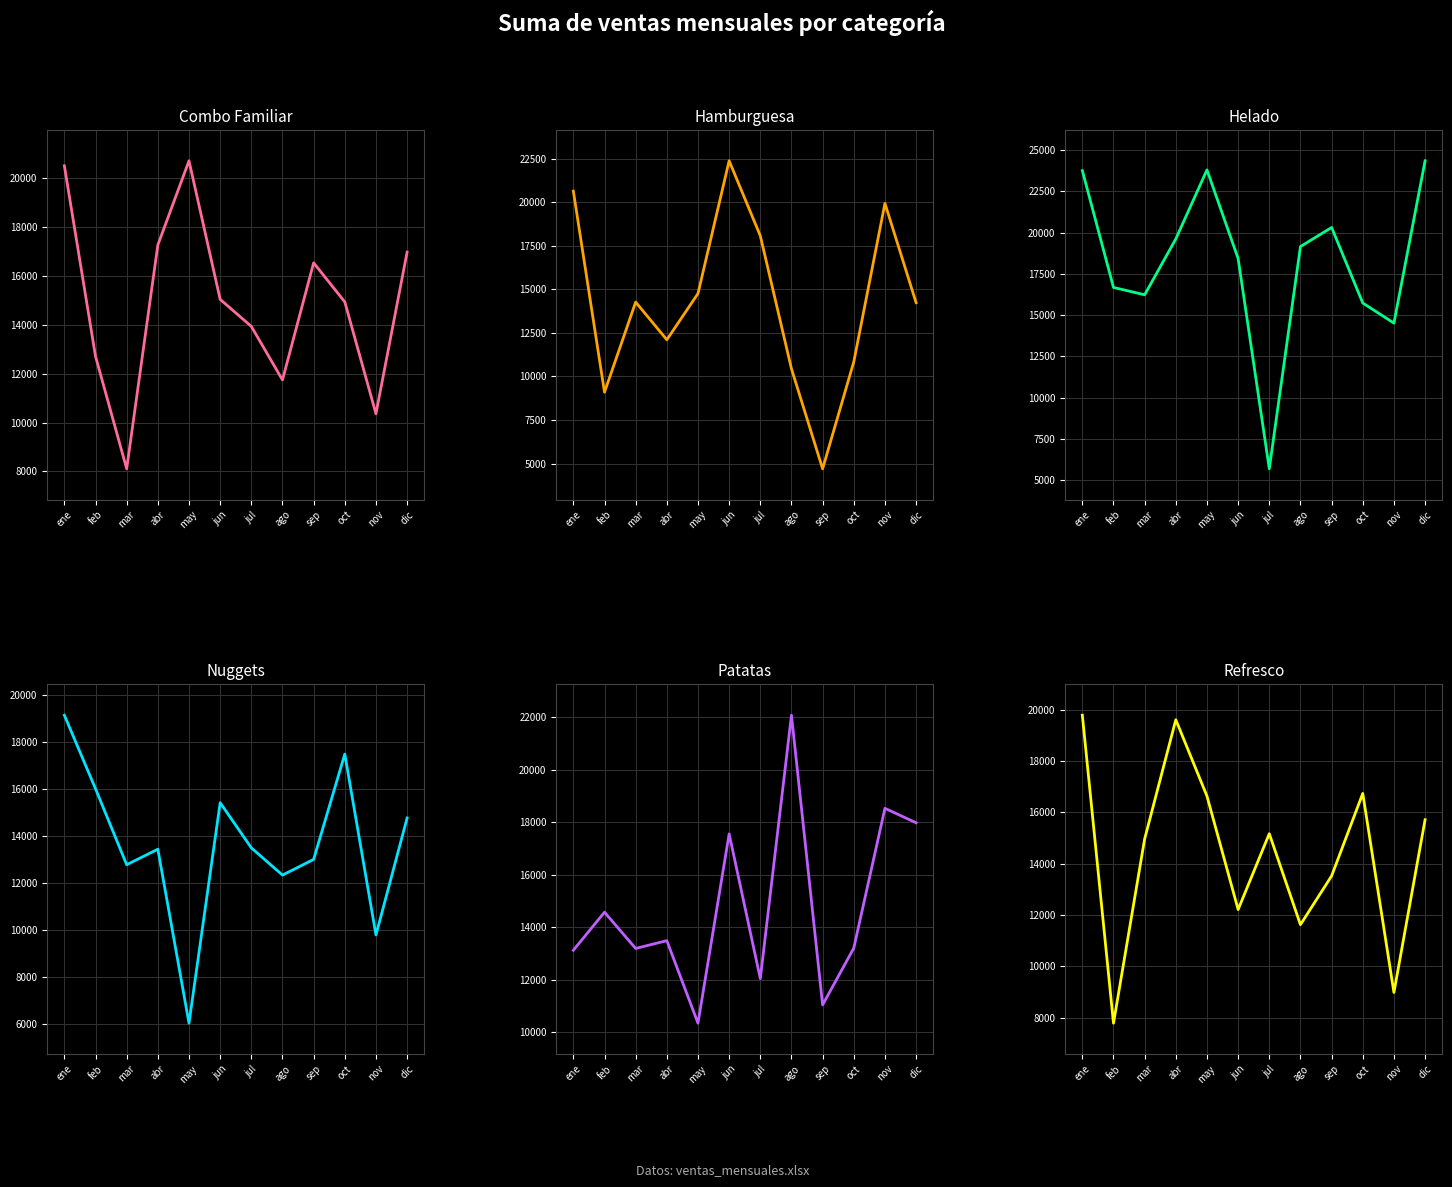

What is the sum of all Combo Familiar values?

178802